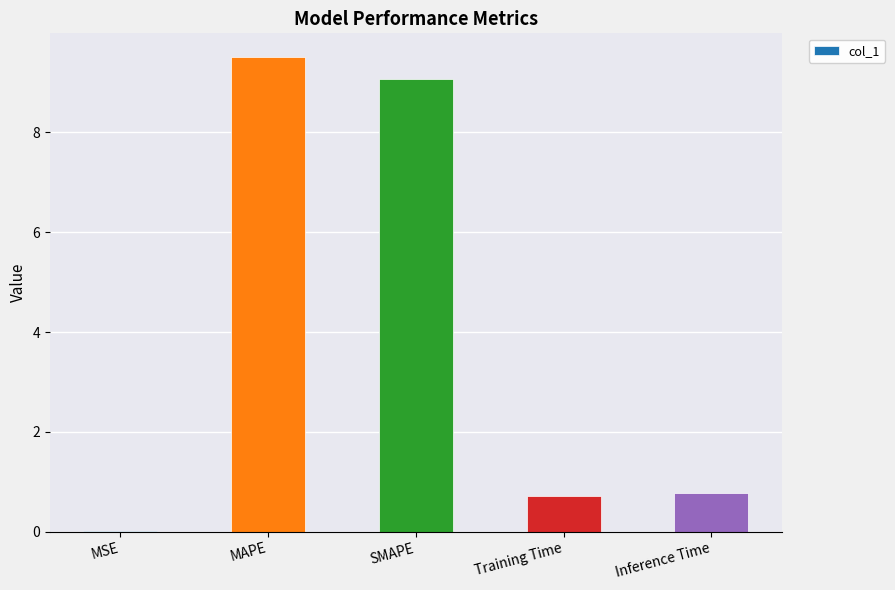

What is the change in value from MSE to Inference Time?

+0.8